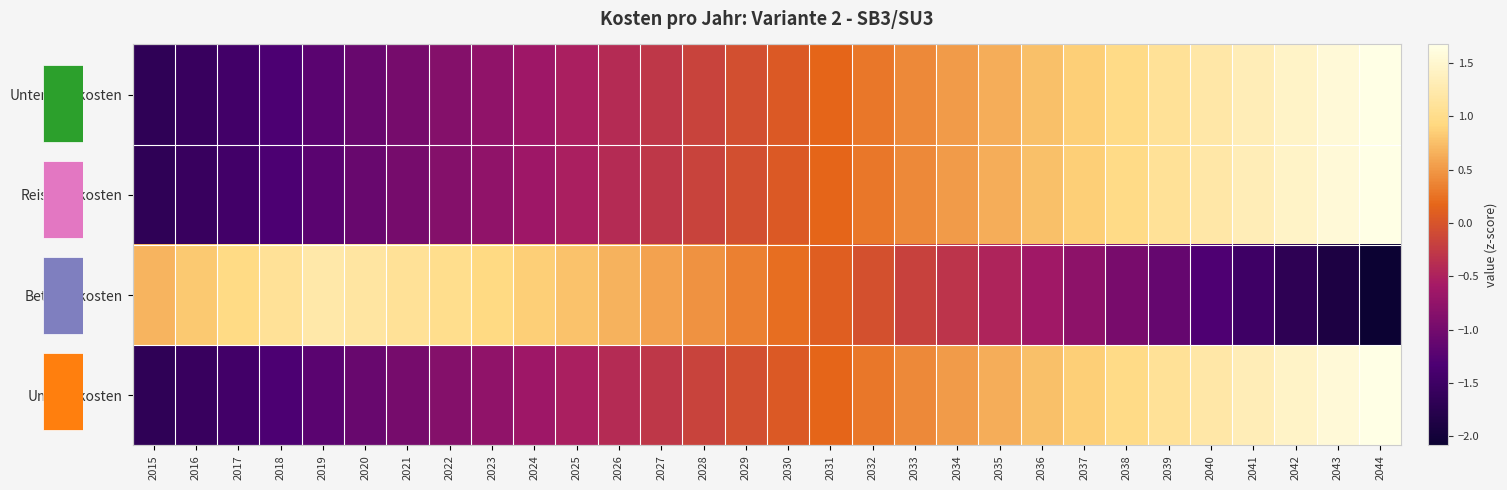

At which category is the sum across all series the highest?

2044